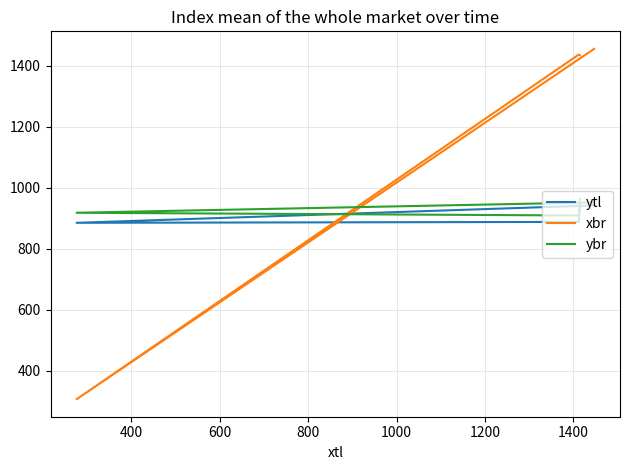

At how many categories does at least one series exceed 379?

4